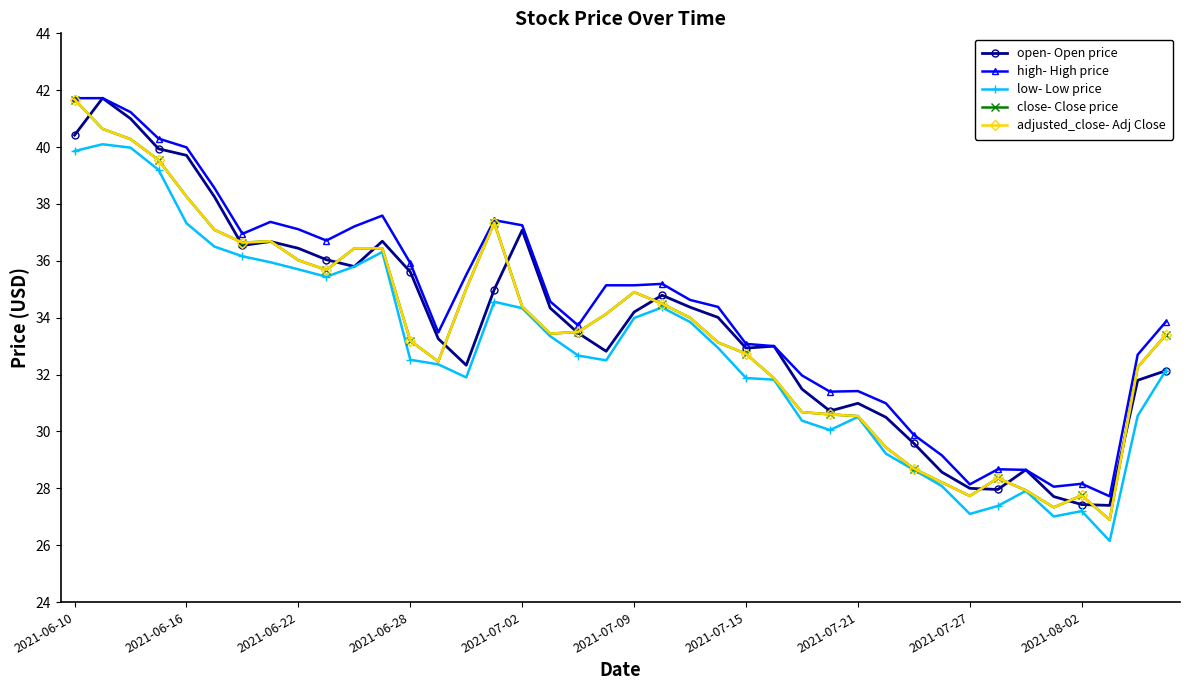

True or false: open- Open price and high- High price cross at least once.

False